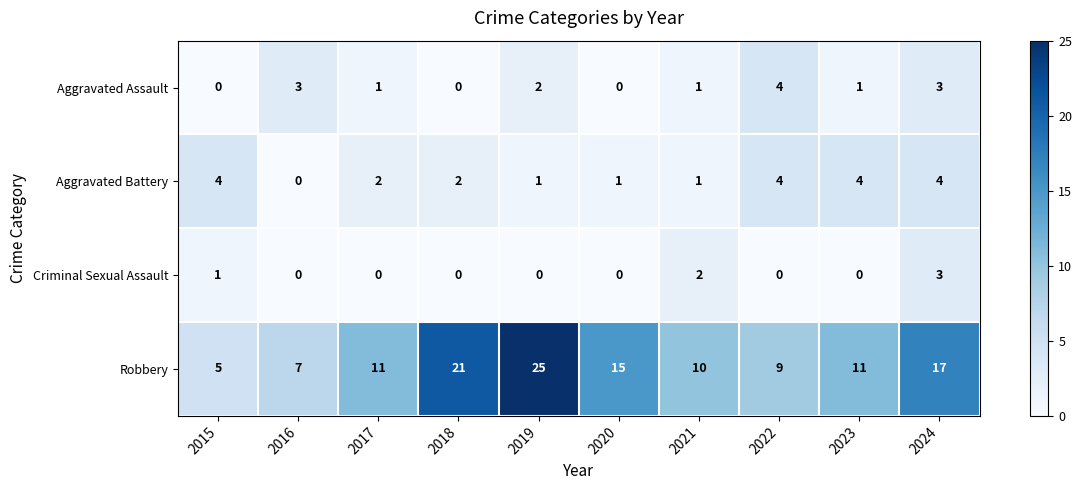

What is the difference between the maximum and second lowest values in the Aggravated Assault series?

4